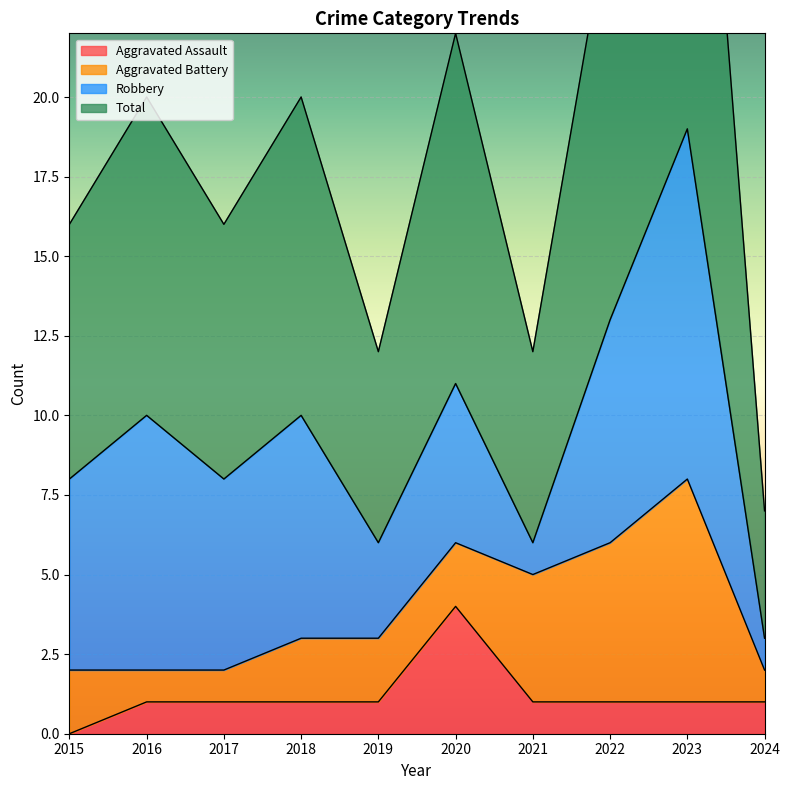

How many interior local valleys does the Total series have?

3